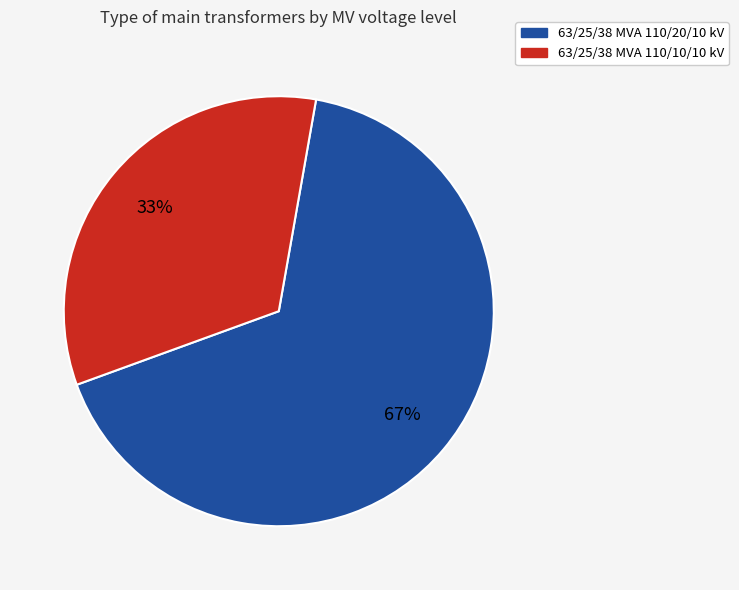

To the nearest percent, what is the combined percentage of 63/25/38 MVA 110/20/10 kV and 63/25/38 MVA 110/10/10 kV?

100%